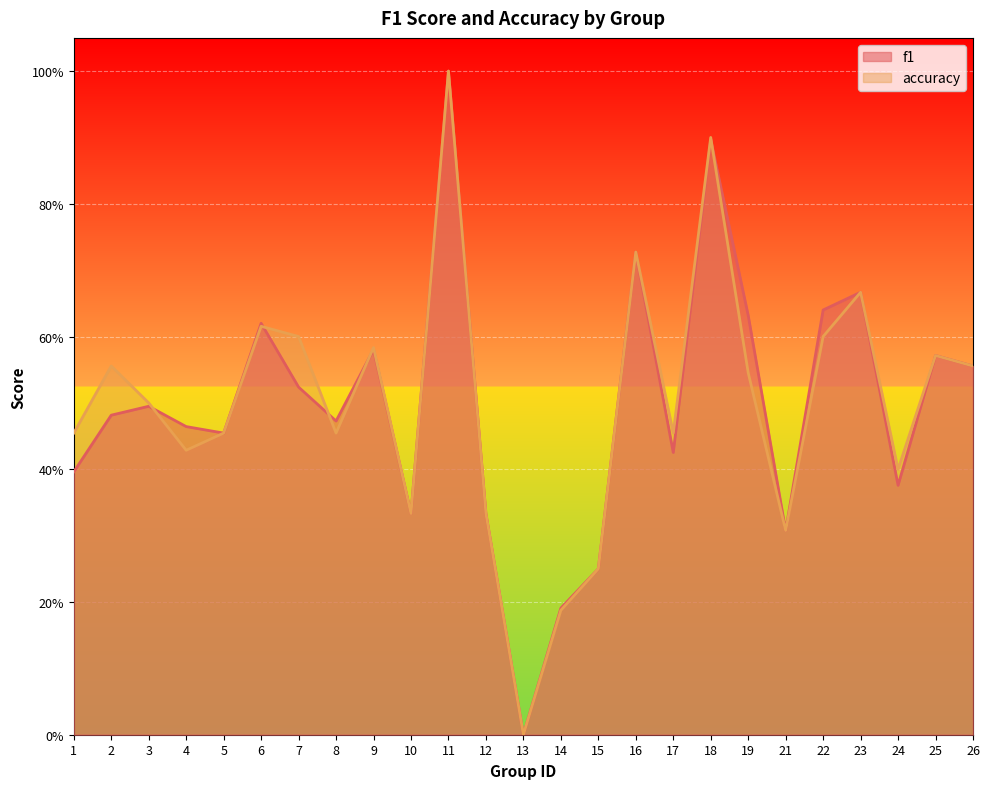

Which category has the highest value in the f1 series?

11